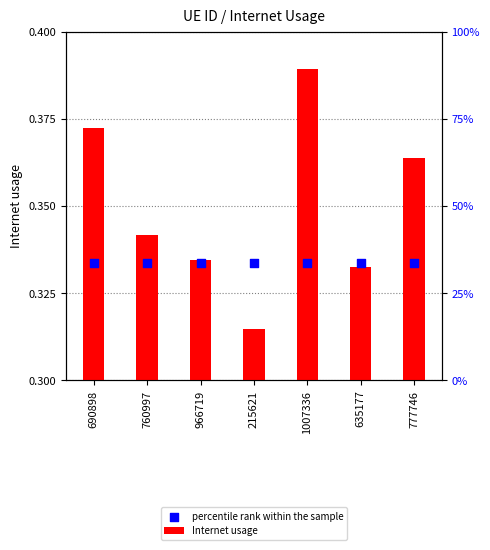

At how many categories does at least one series exceed 0?

7